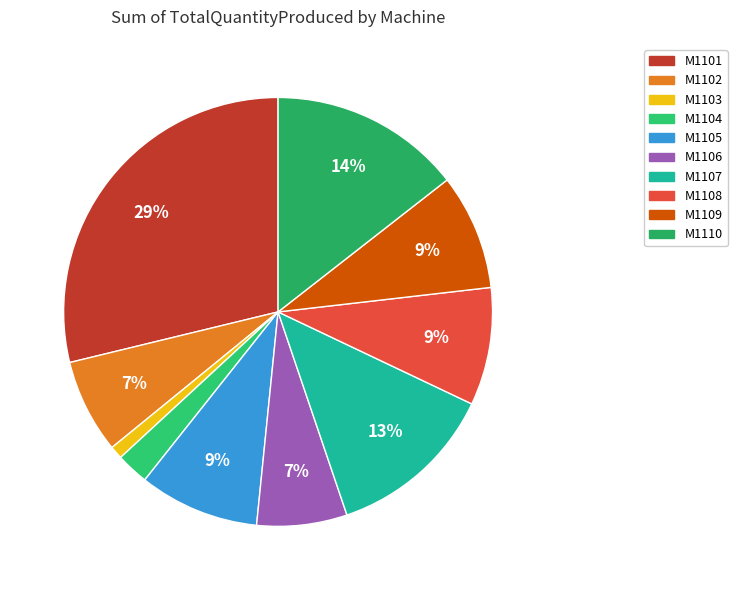

What percentage is the M1110 slice, to the nearest percent?

14%